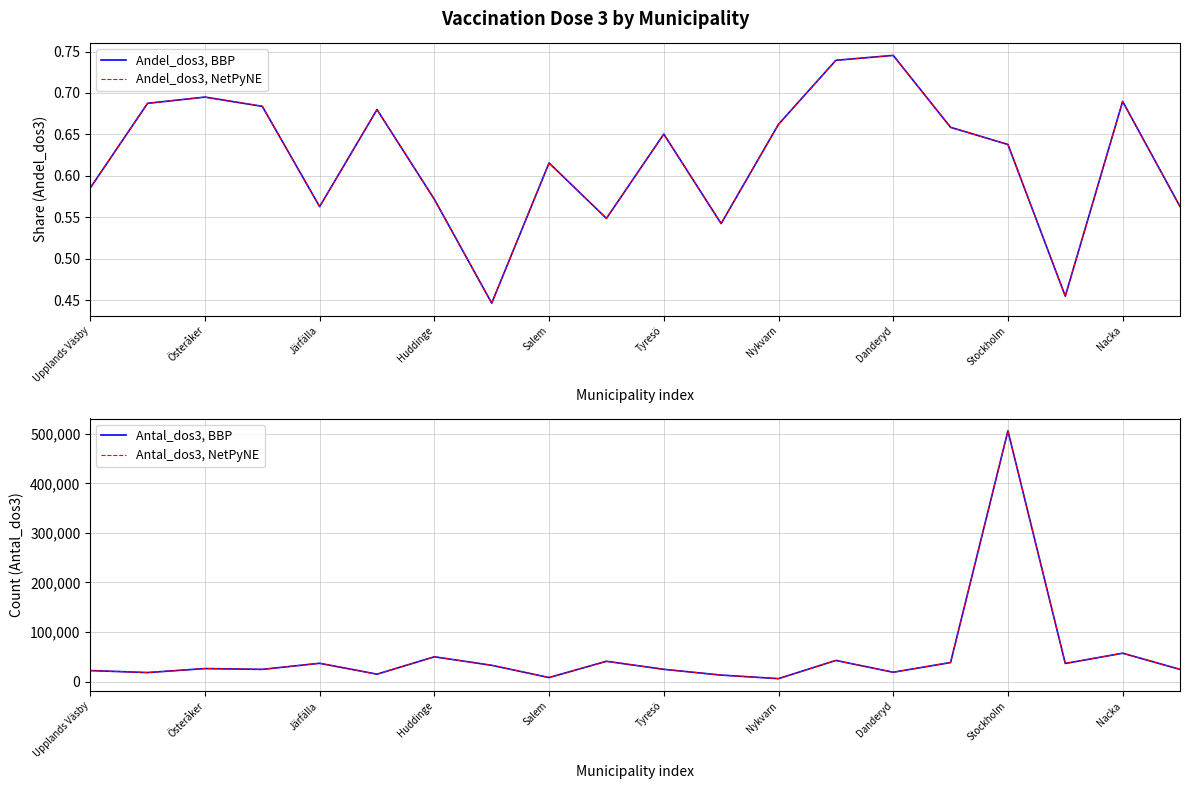

True or false: Andel_dos3, NetPyNE and Antal_dos3, NetPyNE cross at least once.

False